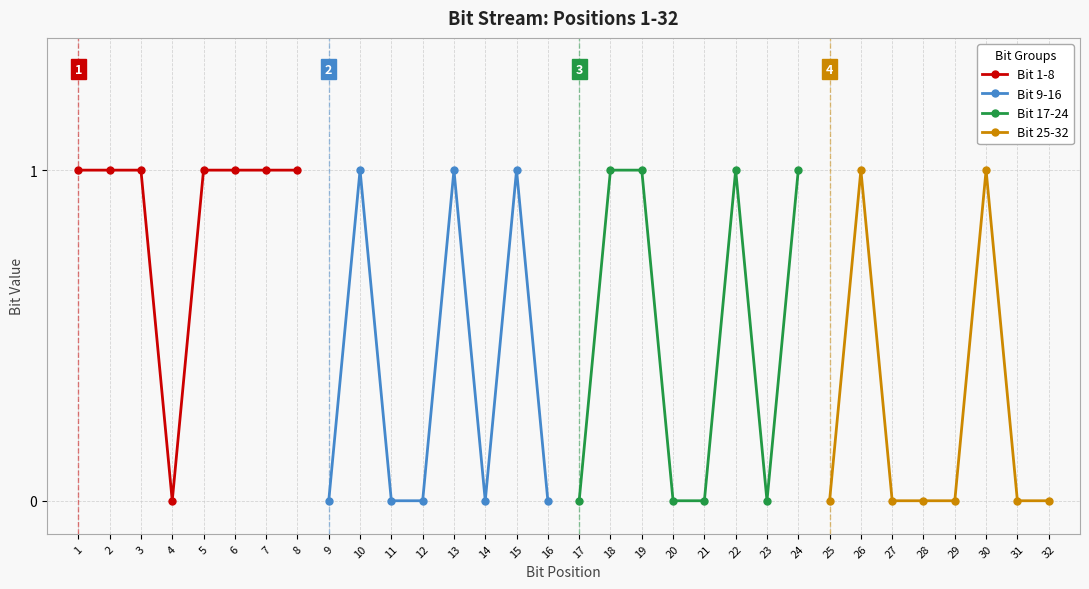

Which series has the widest spread of values?

Bit 1-8